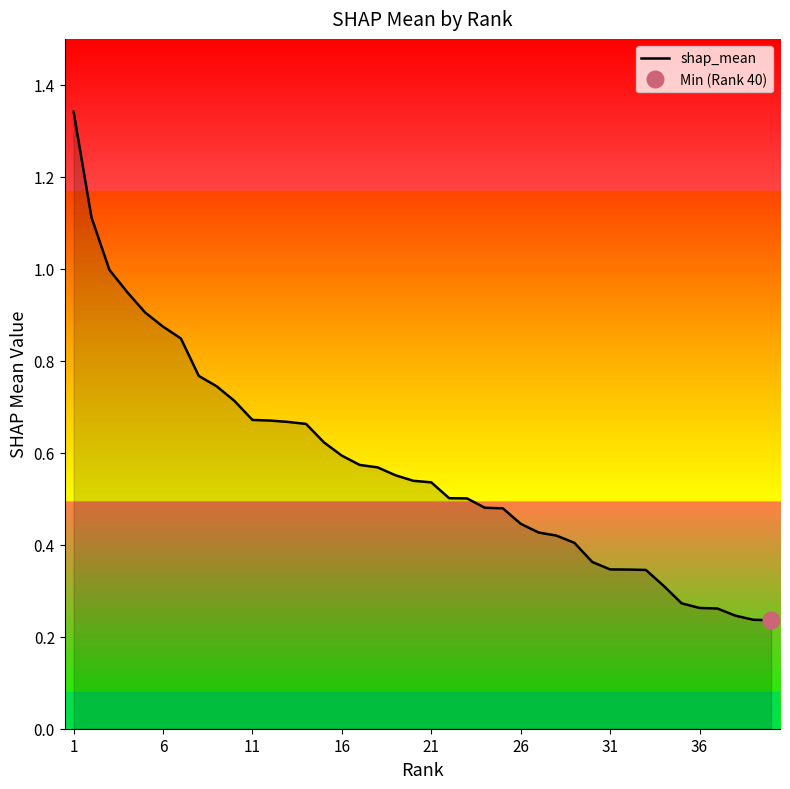

What is the sum of all values?

22.8